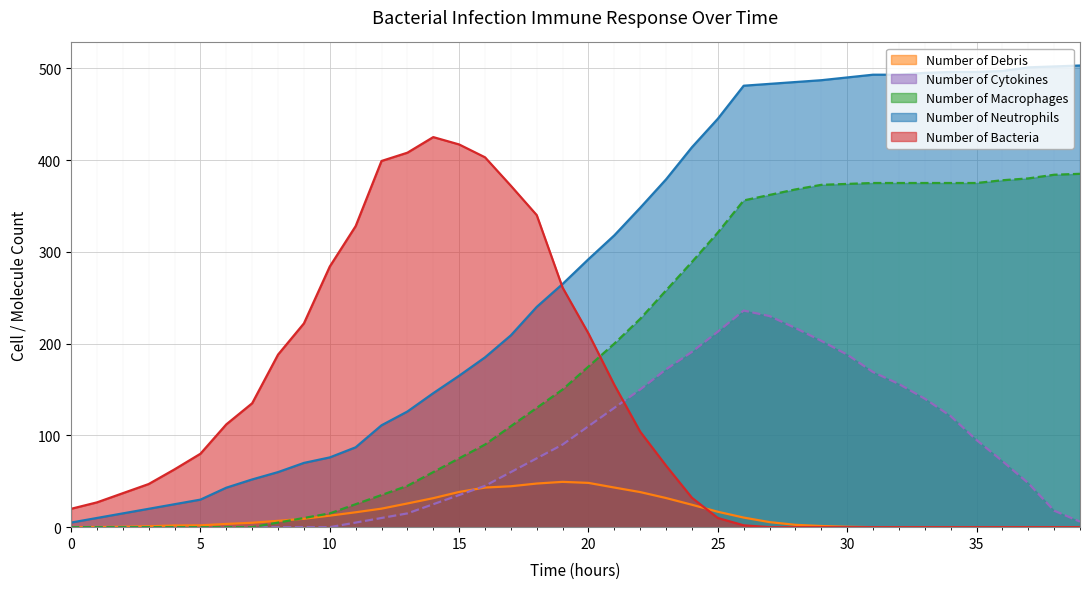

What is the greatest value displayed?

503.0